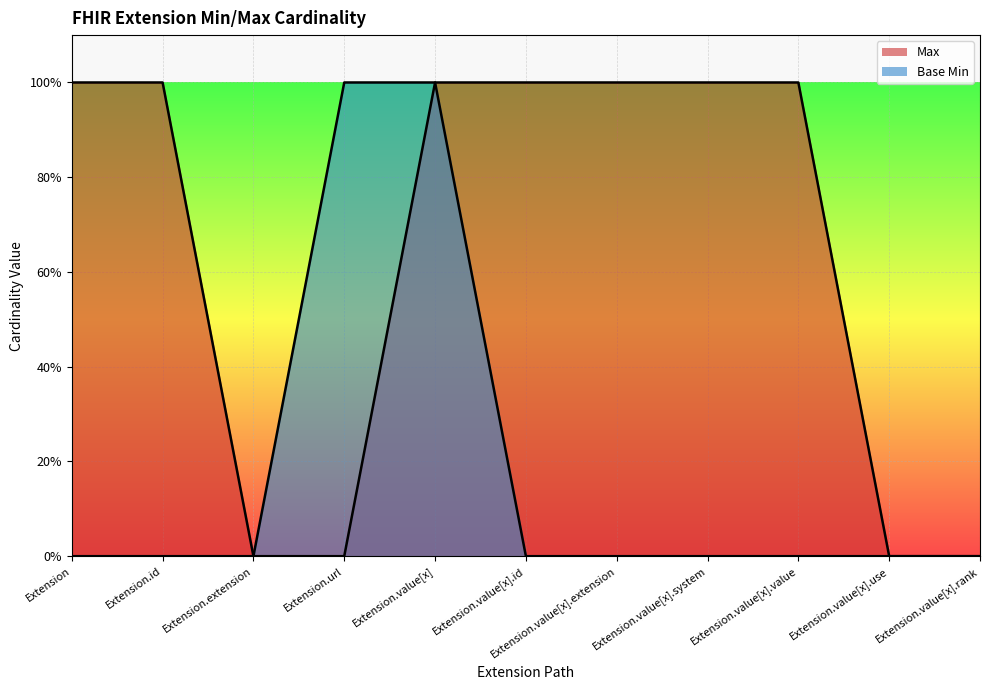

What value does the Base Min series have at Extension.url?

1